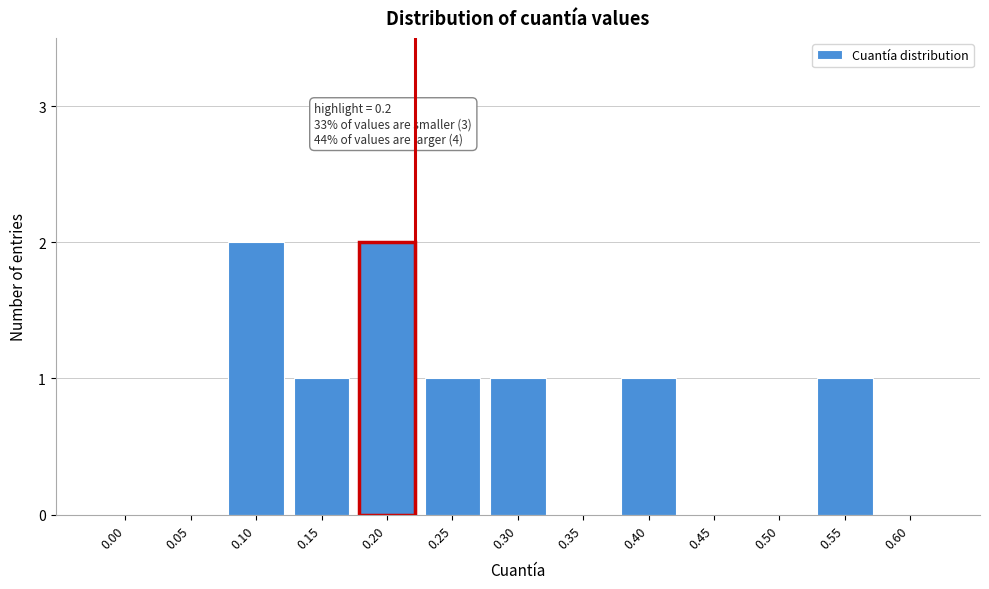

Reading left to right, list all the values displayed in this chart.

0.00=0	0.05=0	0.10=2	0.15=1	0.20=2	0.25=1	0.30=1	0.35=0	0.40=1	0.45=0	0.50=0	0.55=1	0.60=0